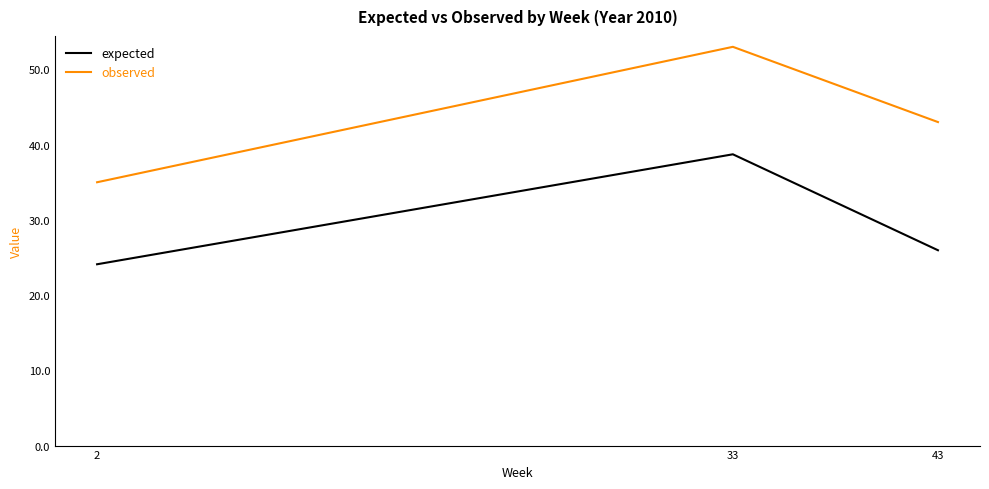

What is the maximum value for observed?

53.0